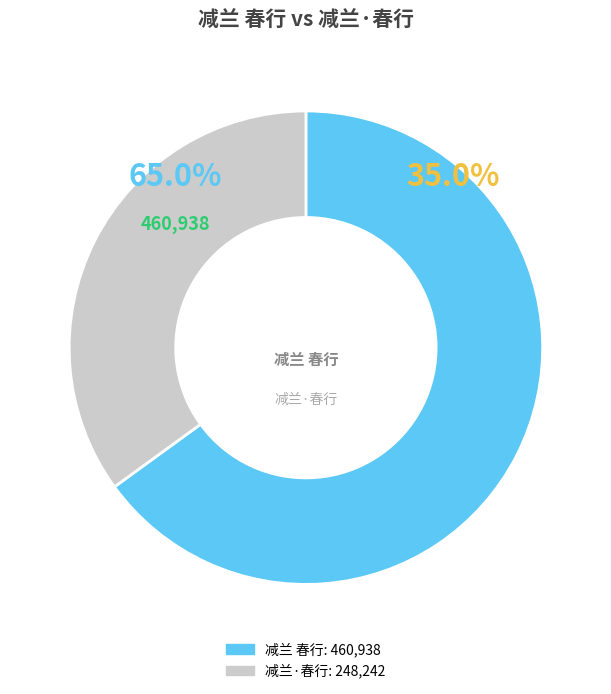

Count the number of slices in the pie.

2